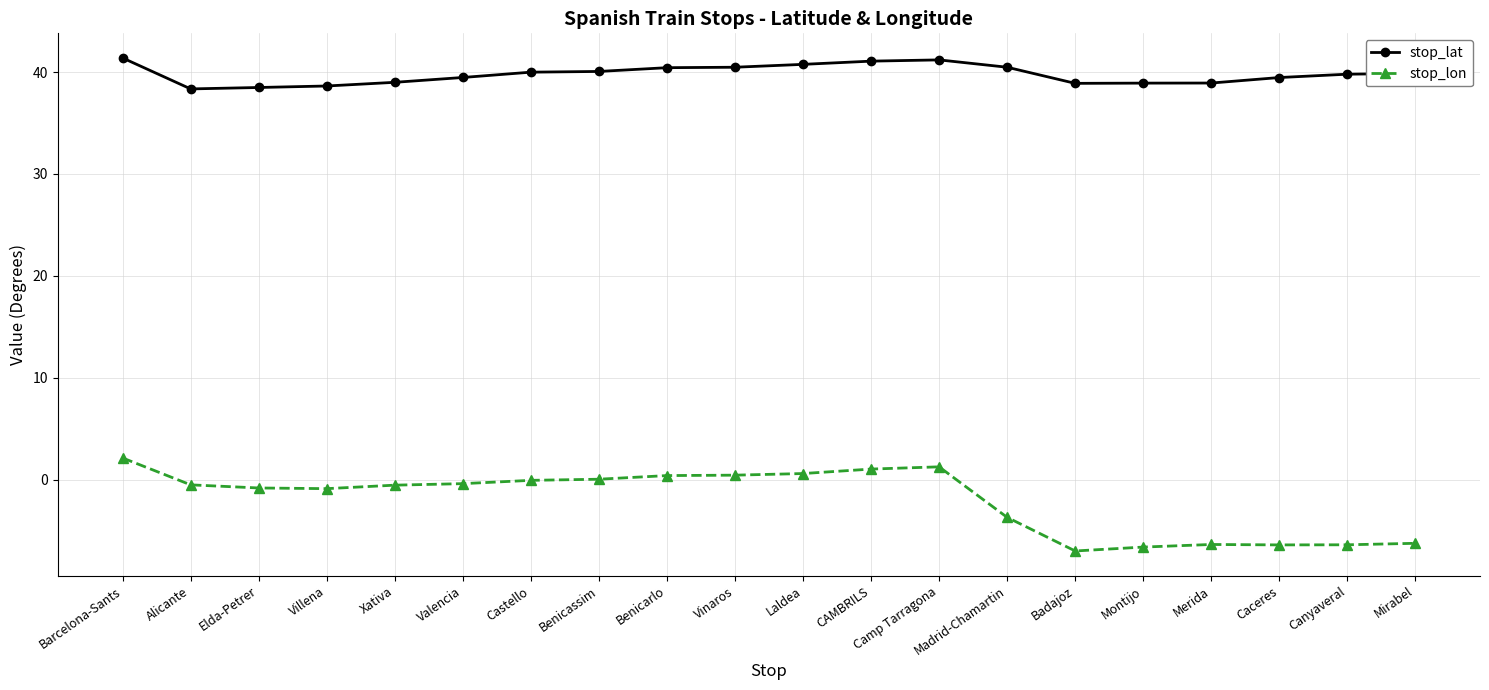

Rank the series by their average value, from lowest to highest.

stop_lon, stop_lat